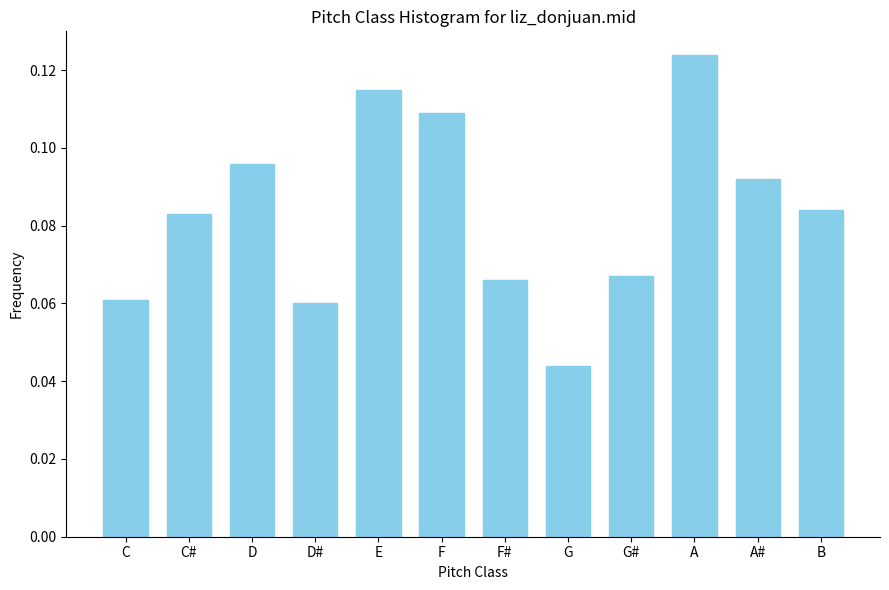

Between F and G#, which is larger?

F